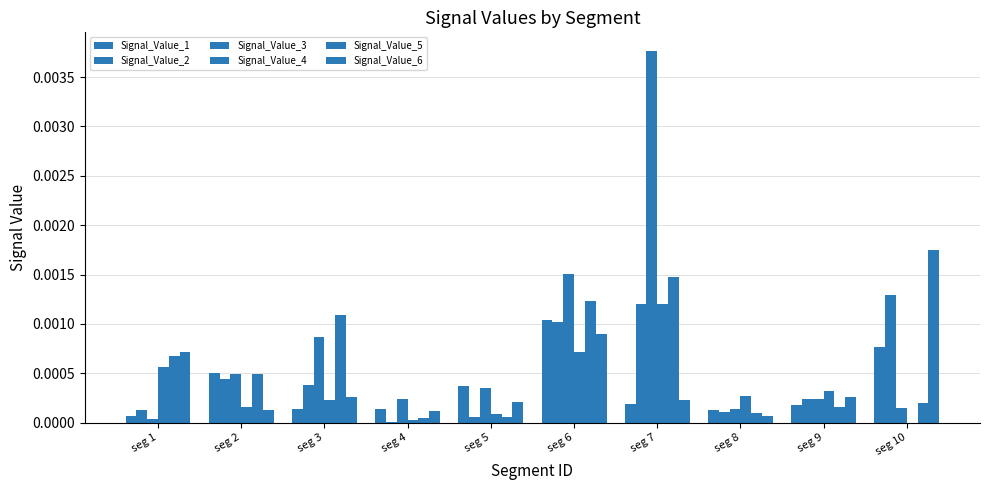

Count the number of data series in this chart.

6